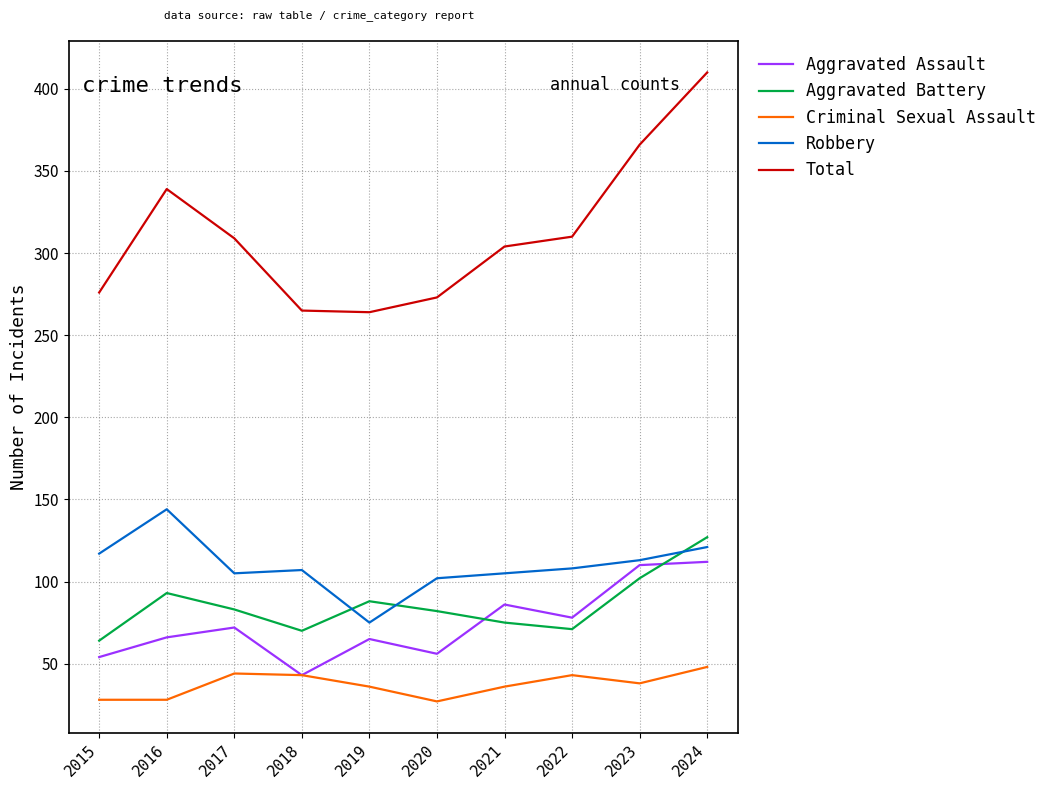

True or false: Total and Criminal Sexual Assault cross at least once.

False